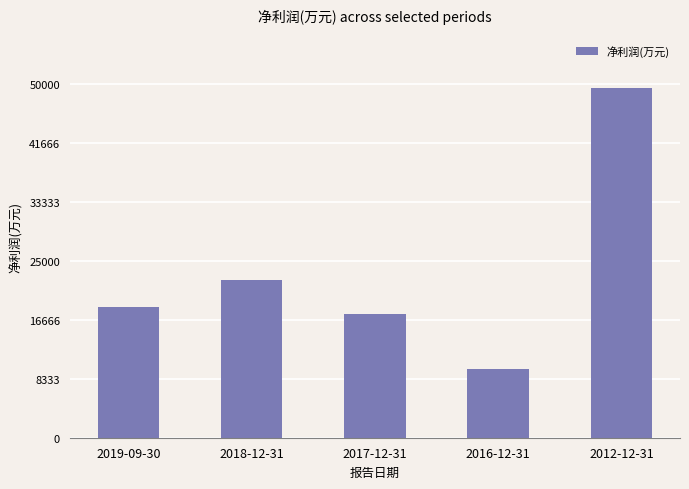

How many distinct data groups are displayed?

1